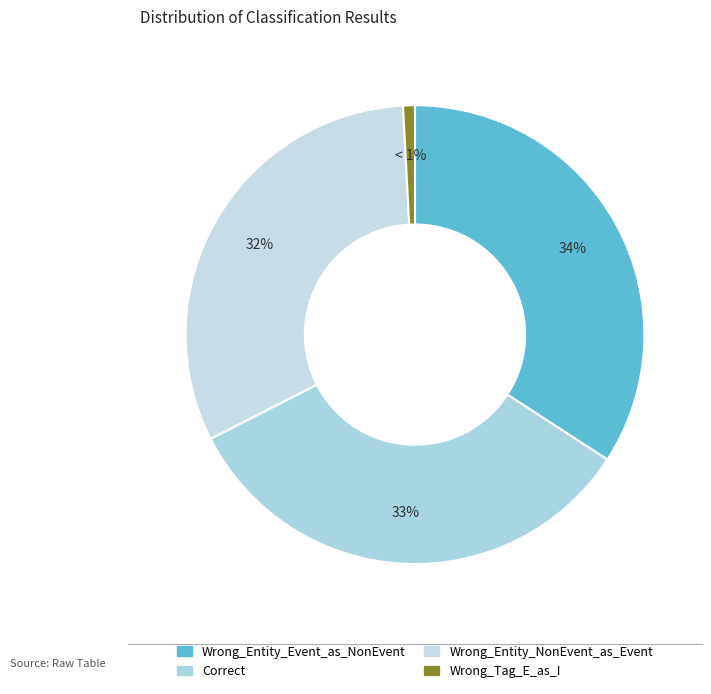

To the nearest percent, what is the average slice percentage?

25%